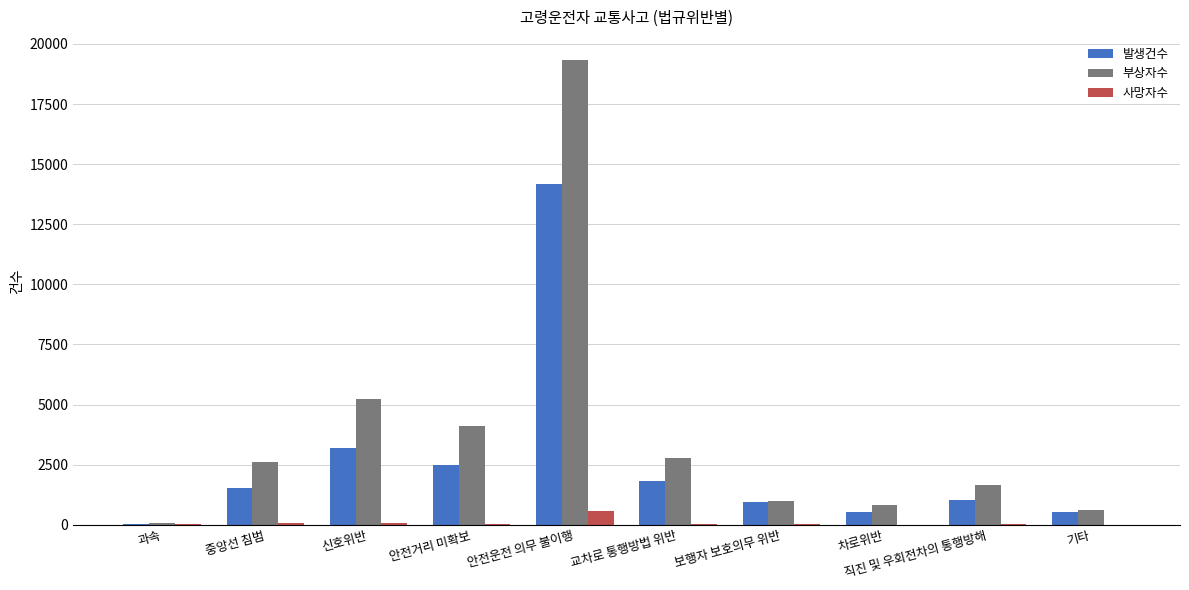

What is the spread (max minus min) of values at 안전거리 미확보?

4066